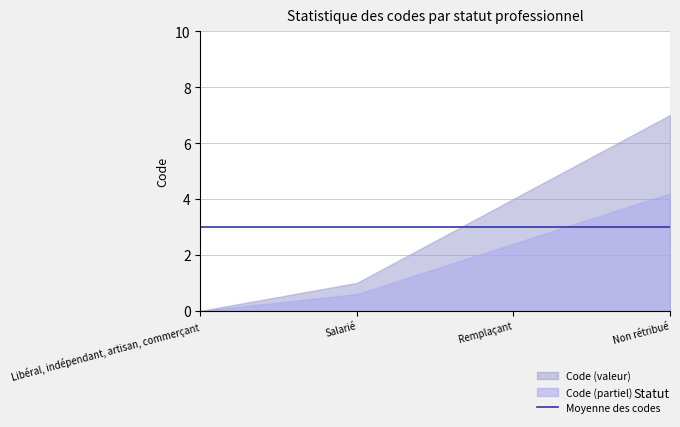

Which category has the lowest value across all series?

Libéral, indépendant, artisan, commerçant